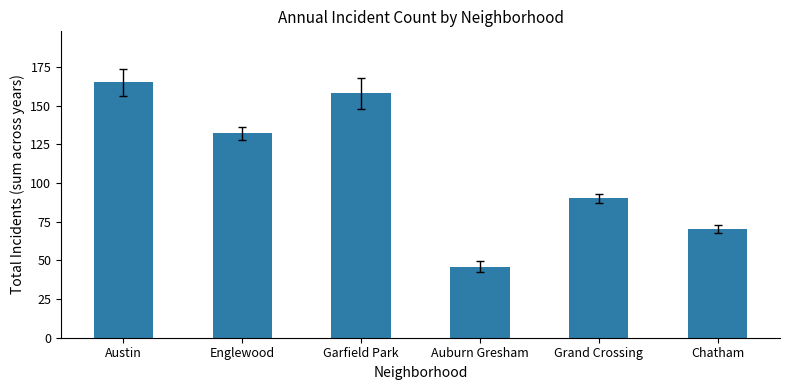

What is the change in value from Grand Crossing to Chatham?

-20